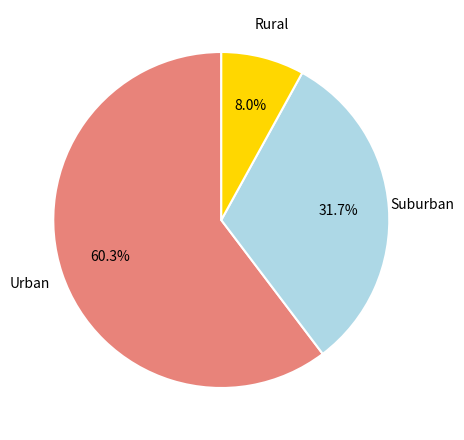

Is there a majority slice in this chart?

Yes